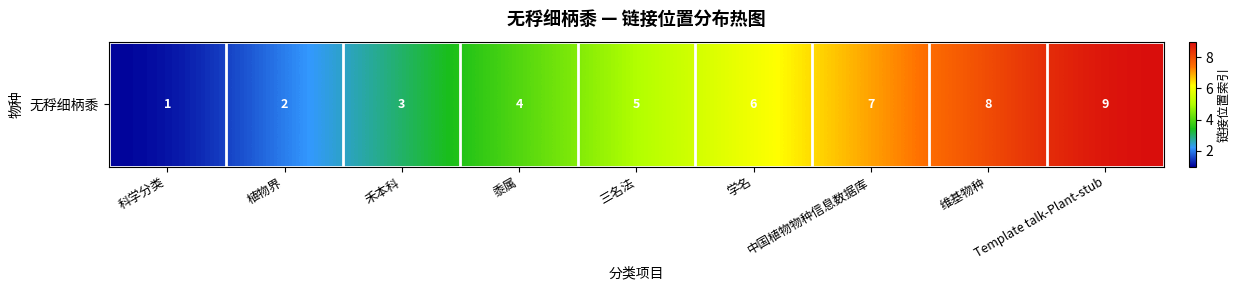

What is the difference between the maximum and minimum values?

8